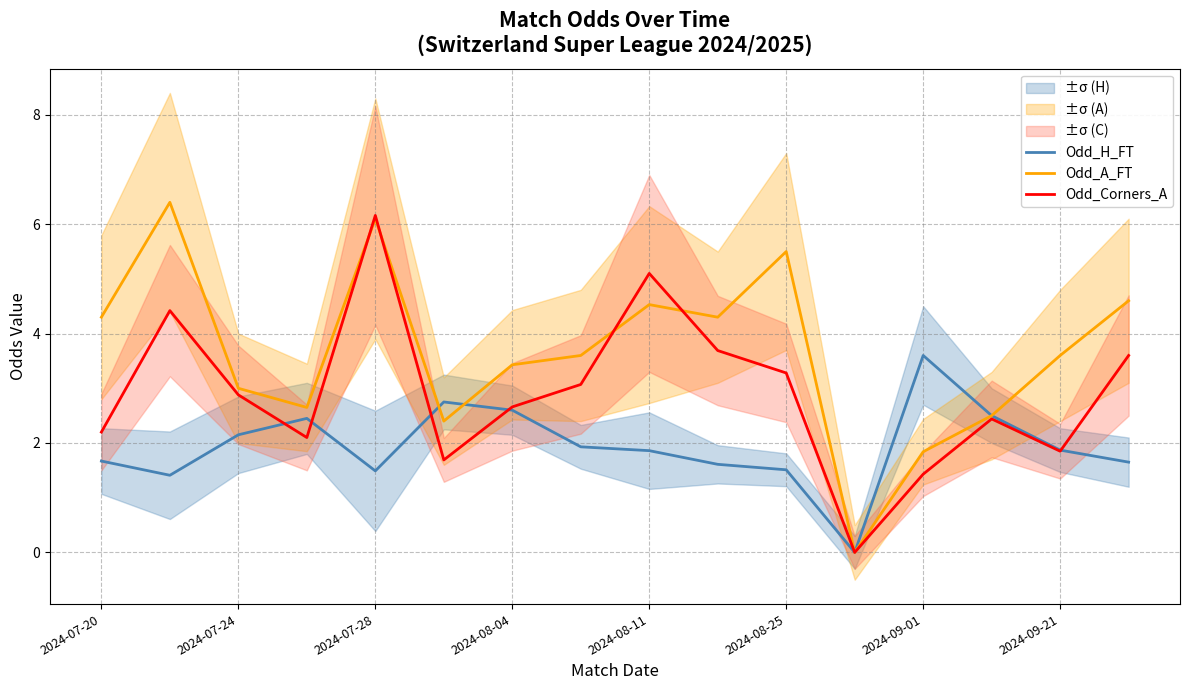

What is the difference between the second highest and minimum values in the Odd_A_FT series?

6.1